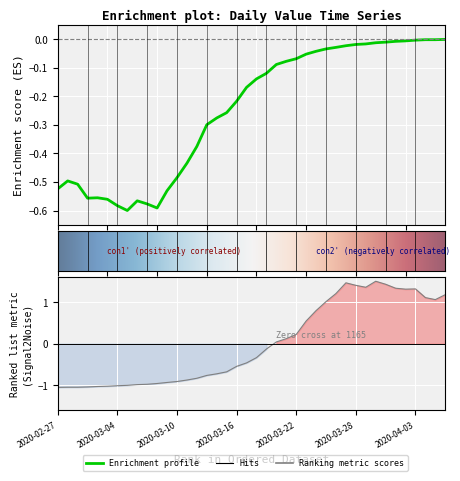

Where is the data nearest to the value 0?

2020-03-20